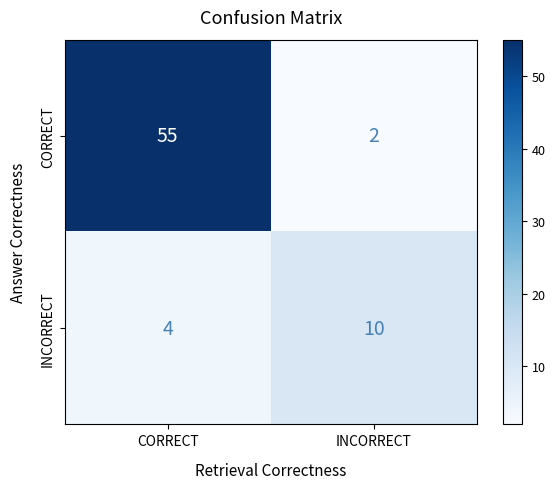

Rank the series by their average value, from highest to lowest.

CORRECT, INCORRECT